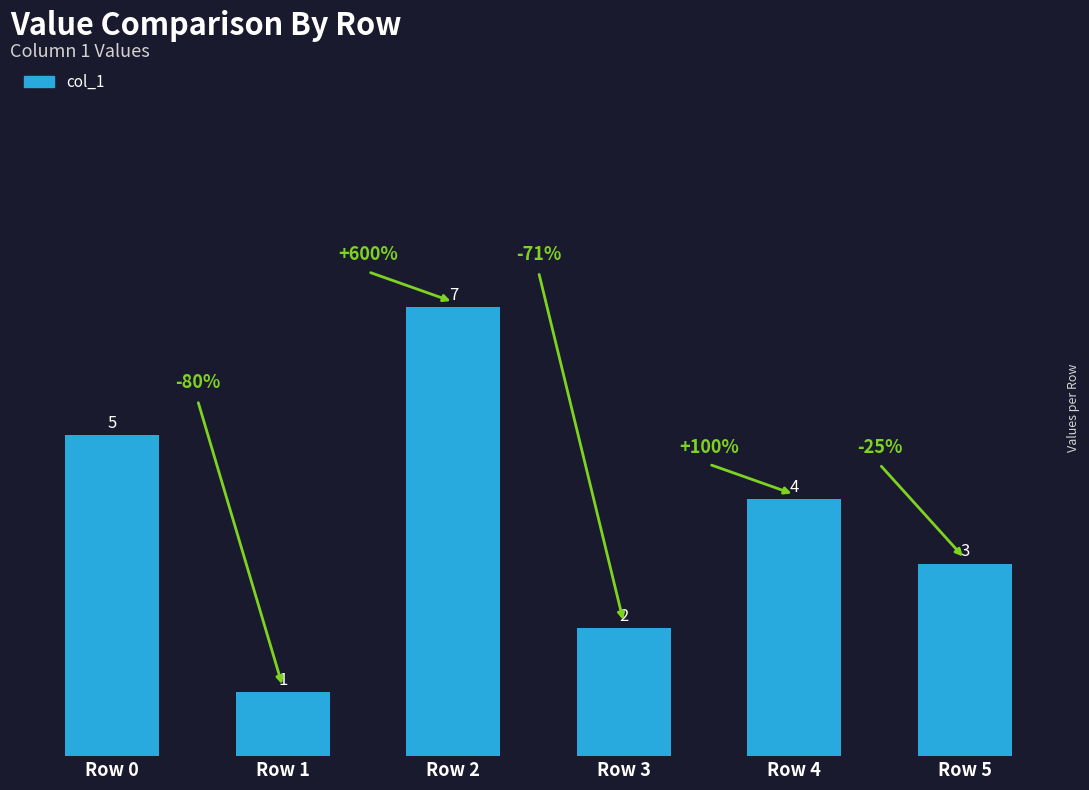

Approximately how many times larger is the value at Row 3 compared to Row 5?

0.7